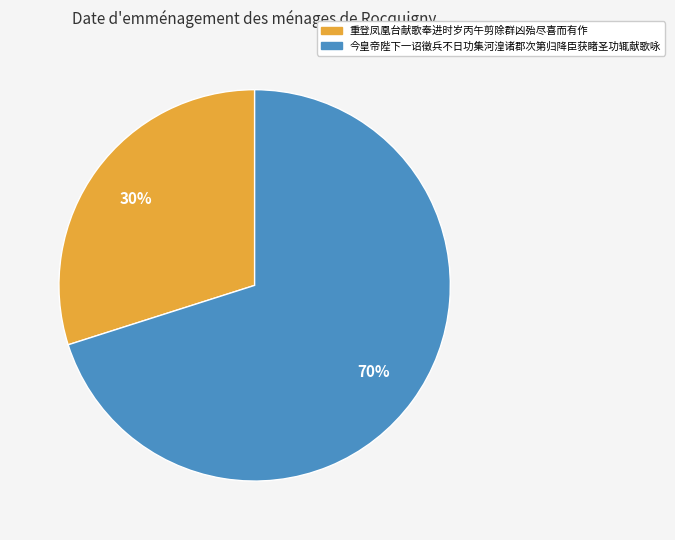

Is there any slice that represents more than half of the pie?

Yes